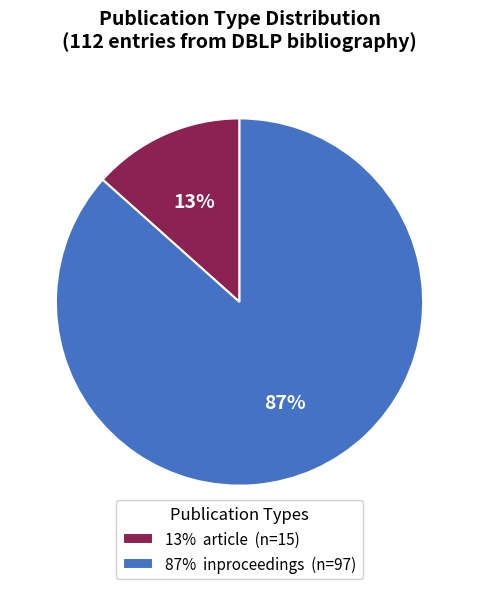

Count the number of slices in the pie.

2